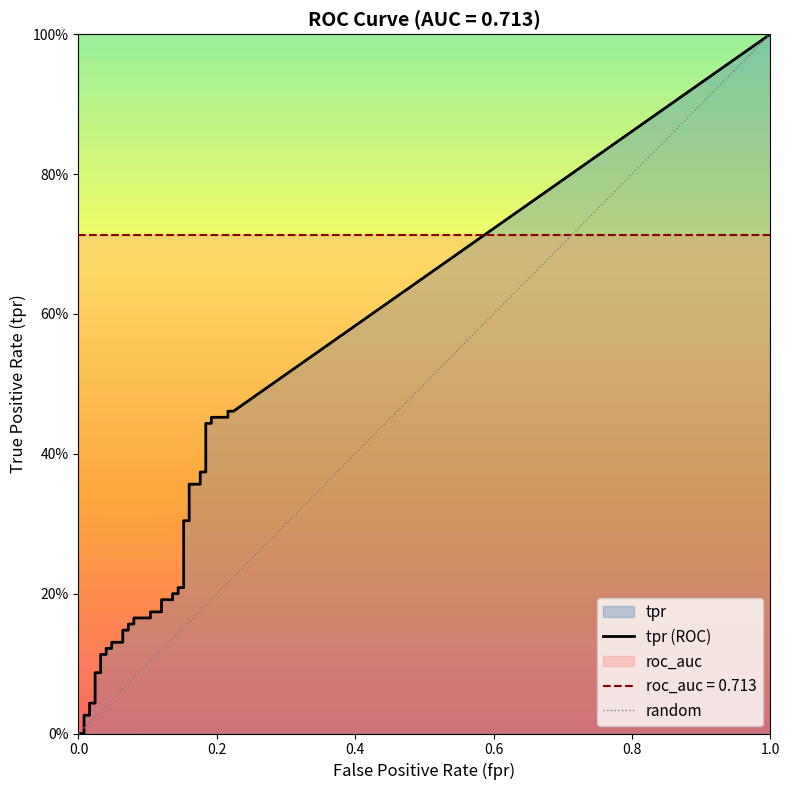

Which series has the largest total across all categories?

roc_auc